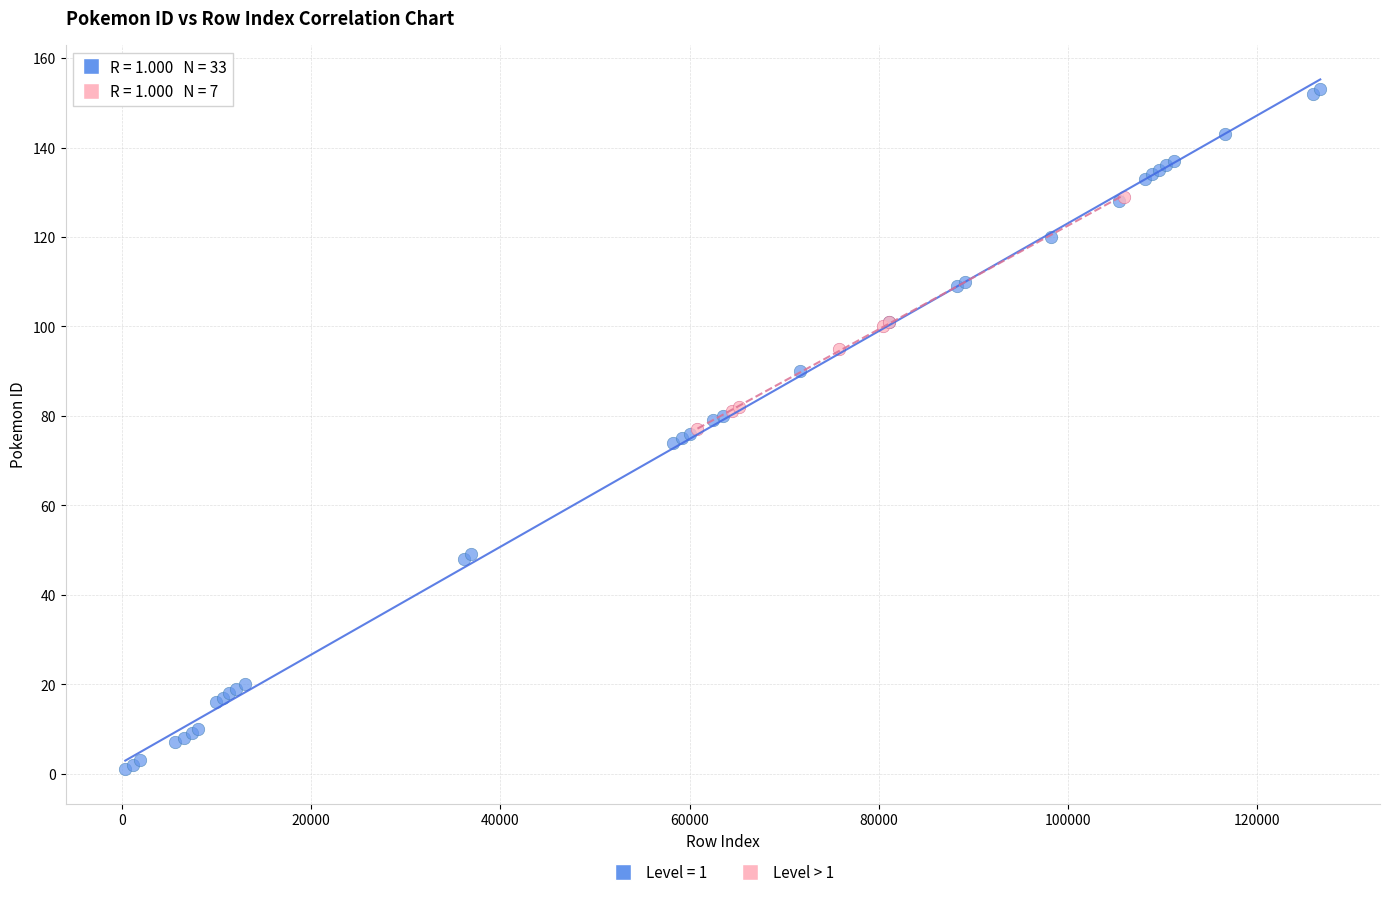

Which series has the largest Y range (max minus min)?

Level = 1